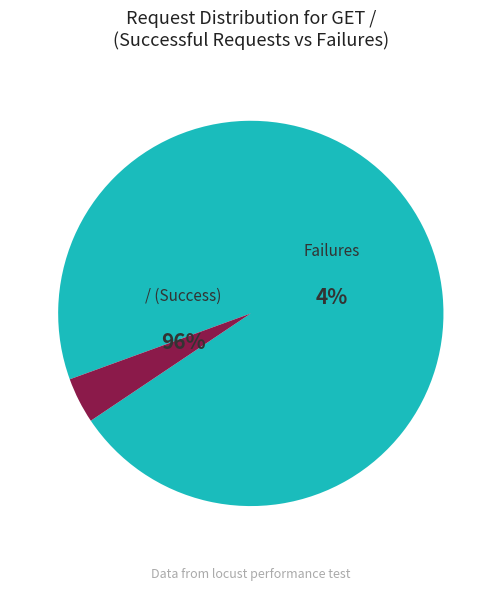

Which category accounts for the majority?

/